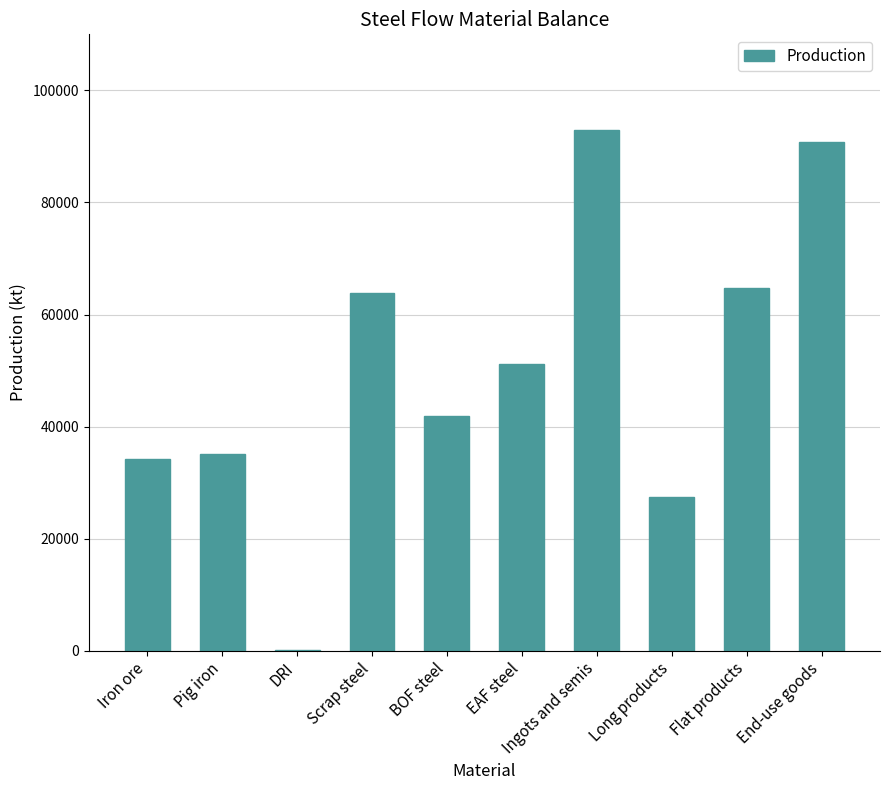

How many data points are above 51148?

5